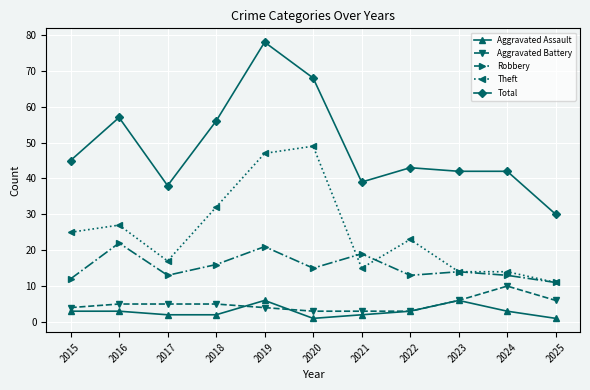

What is the difference between the second highest and minimum values in the Aggravated Assault series?

5